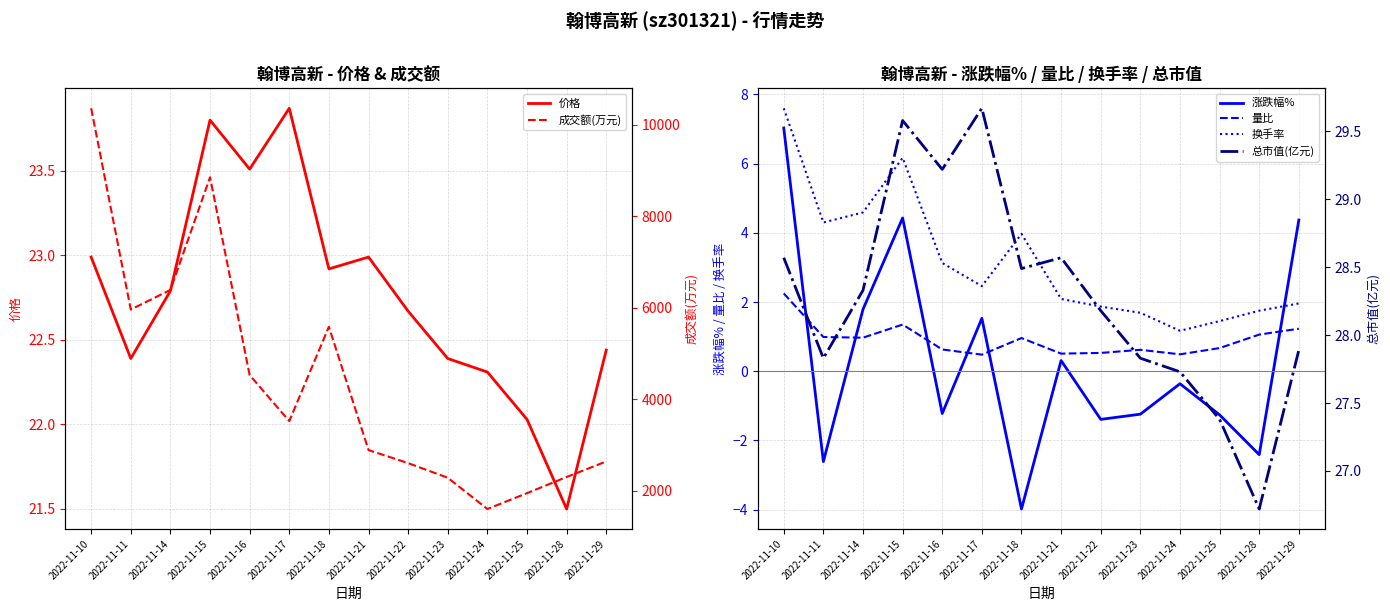

How many data points in 换手率 are above 2?

8